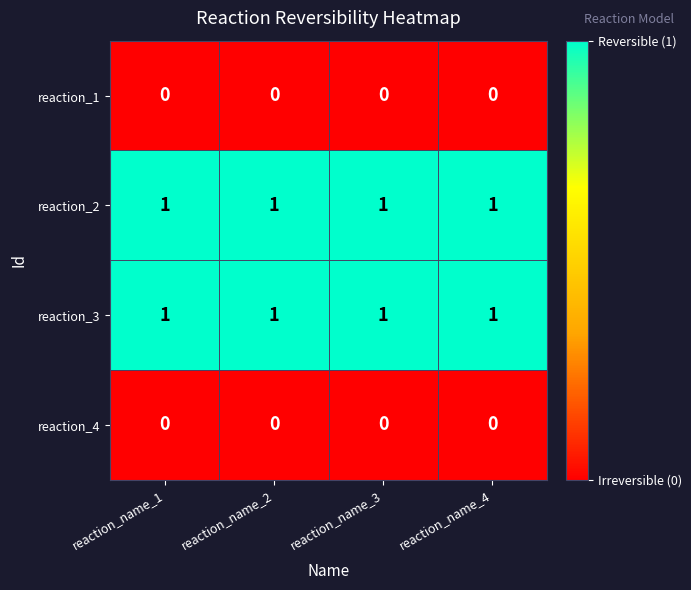

Is the value of reaction_4 at reaction_name_1 greater than the value of reaction_2 at reaction_name_4?

No